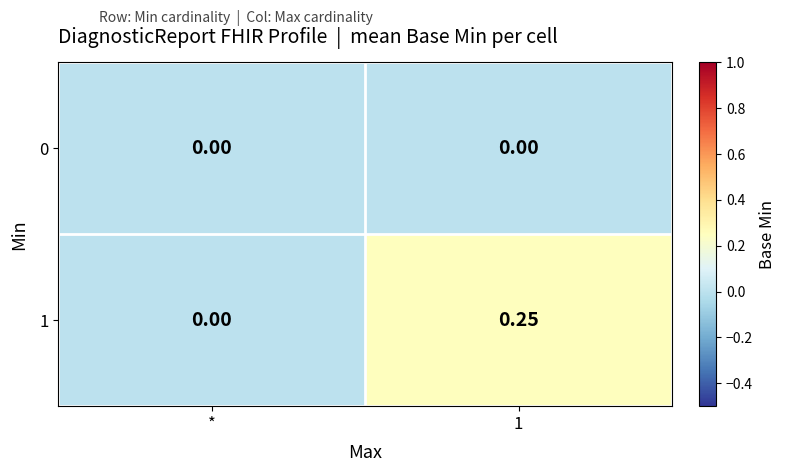

How many distinct data groups are displayed?

2